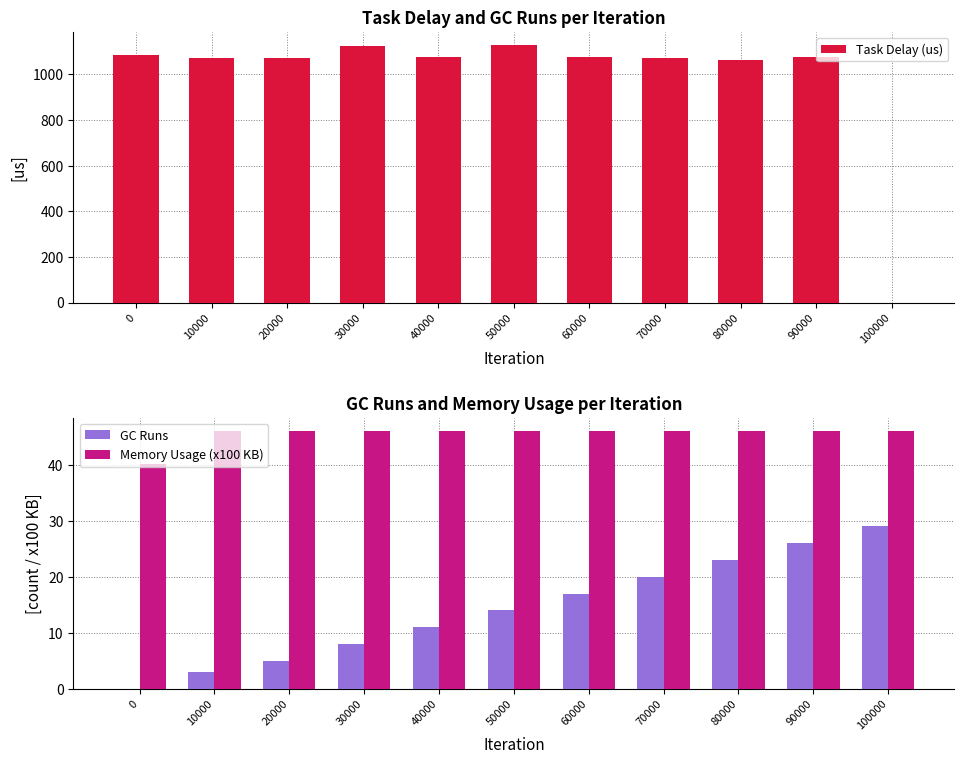

What are all the series names shown in the legend?

Task Delay (us), GC Runs, Memory Usage (x100 KB)